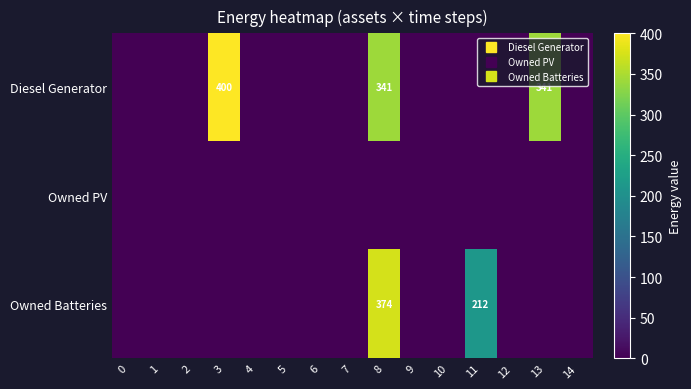

List the series in order of their overall mean, lowest first.

Owned PV, Owned Batteries, Diesel Generator